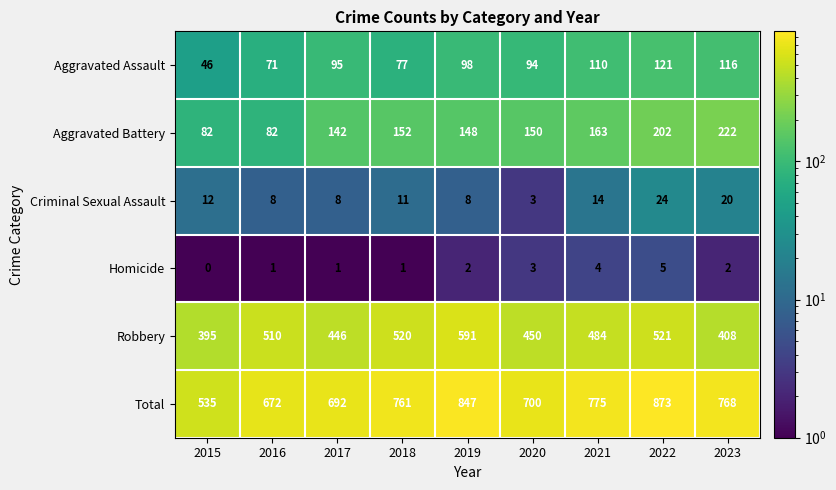

Which label corresponds to the largest value in the chart?

2022